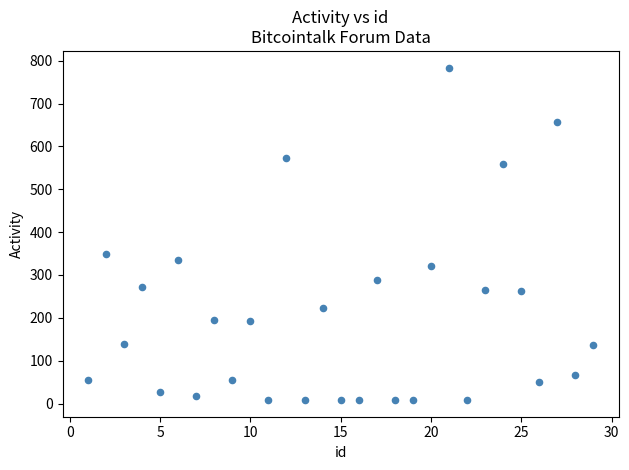

What Y value in the scatter plot is closest to 396?

350